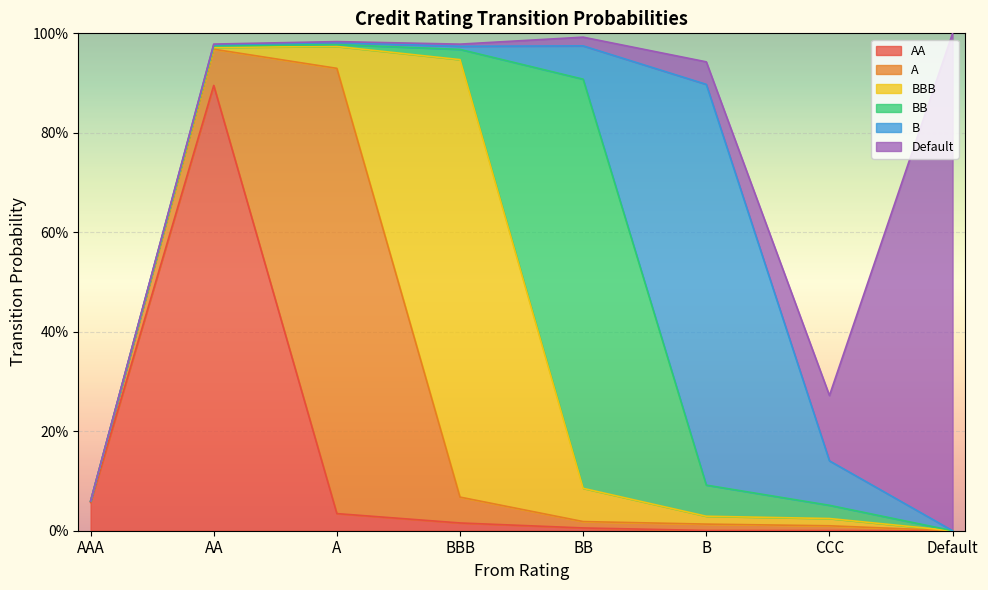

True or false: B has more than 0 points higher than both neighbors.

True